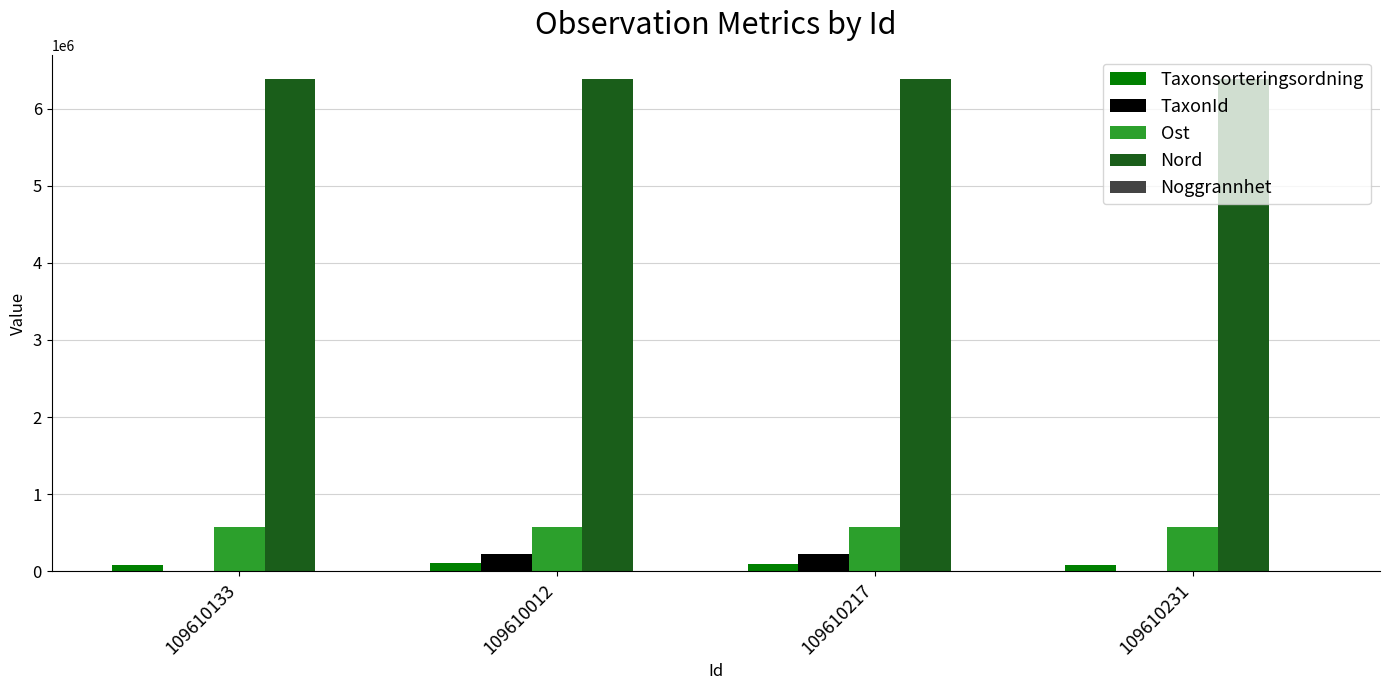

Read the Nord value at 109610012.

6377067